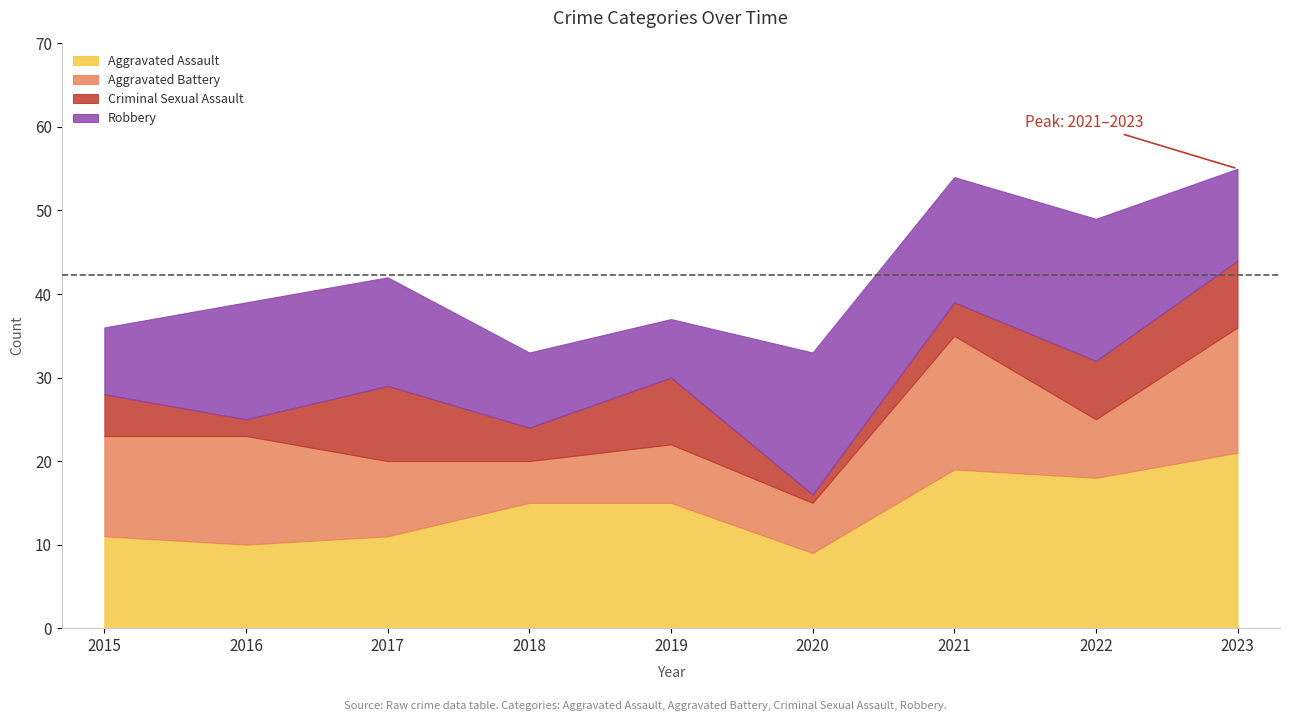

How many interior local valleys does the Aggravated Battery series have?

3